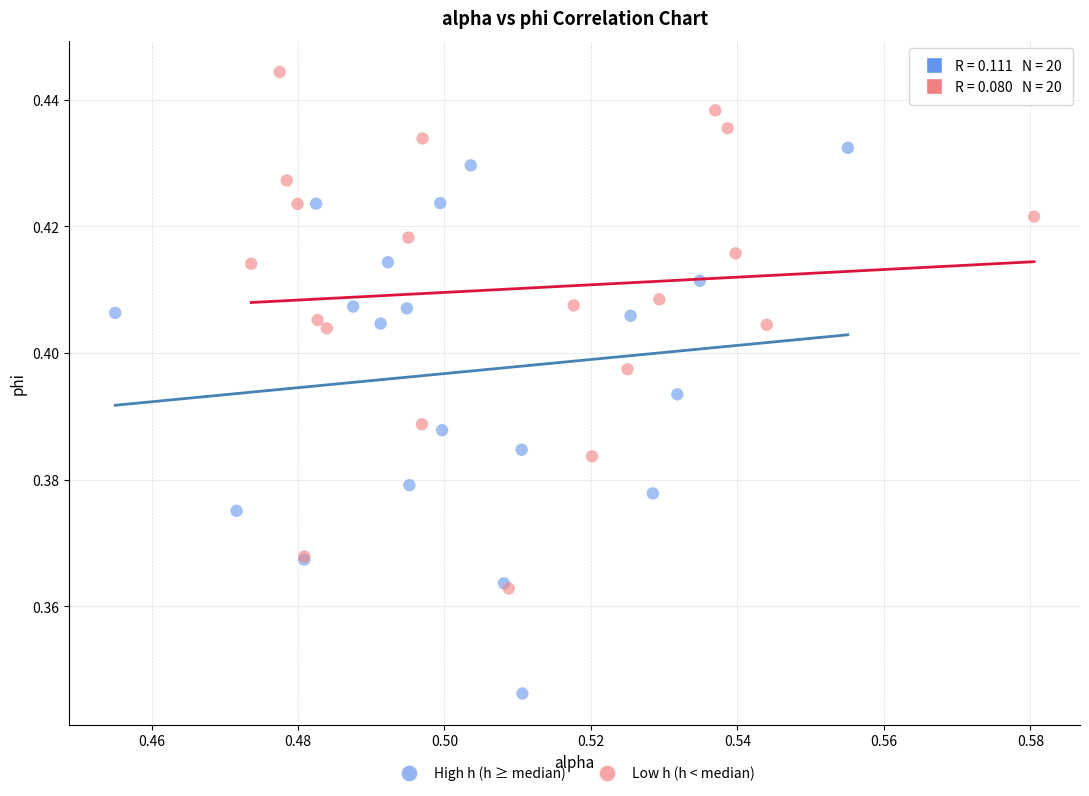

Which series reaches the minimum Y coordinate?

High h (h ≥ median)